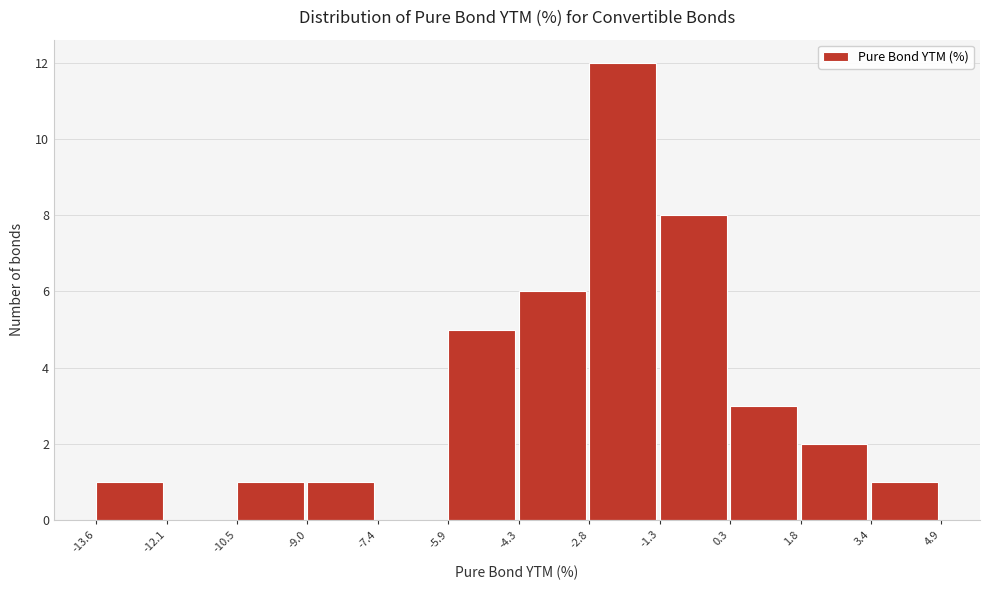

How tall is the bar that spans -13.6 to -12.1 on the x-axis? The values are not printed on the chart, so give them approximately, as read against the axis.

1